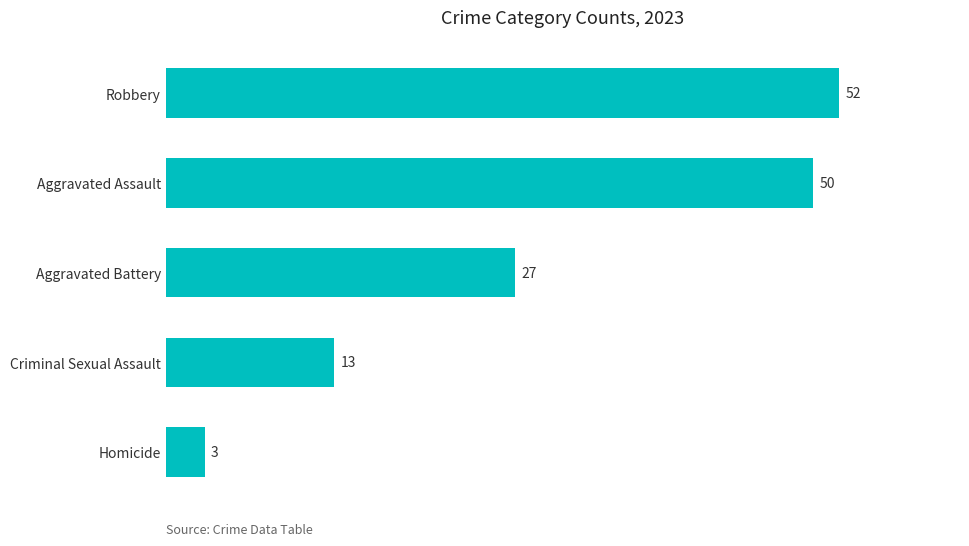

What is the sum of the values at Robbery and Criminal Sexual Assault?

65